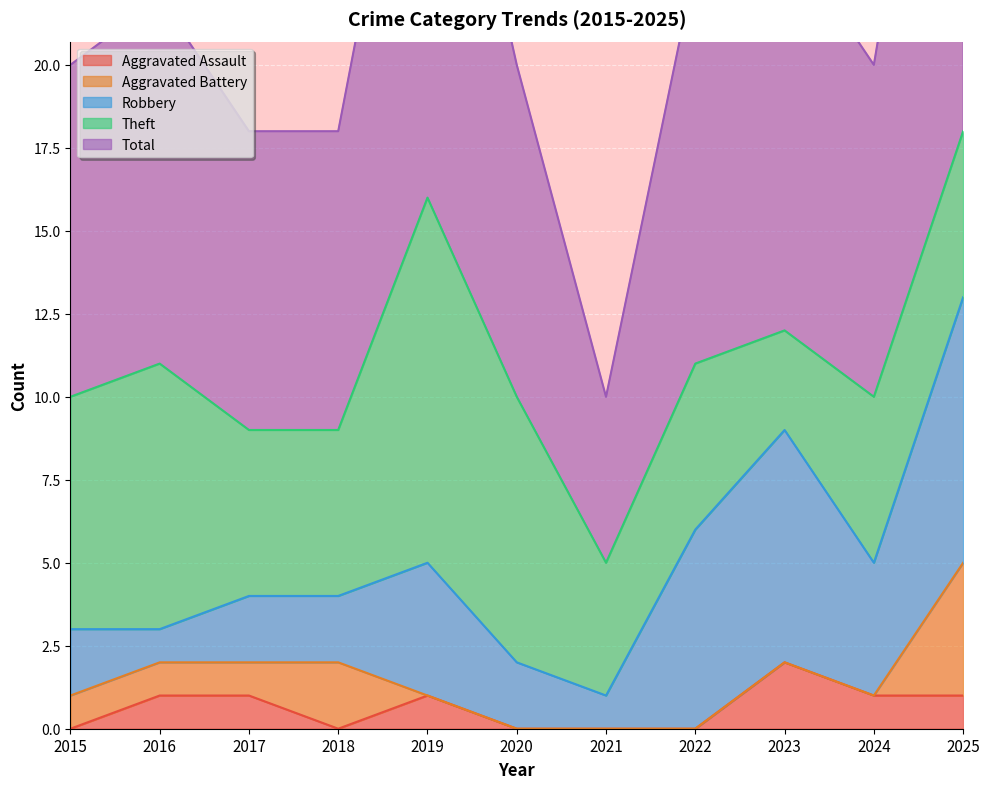

True or false: Theft and Total cross at least once.

False